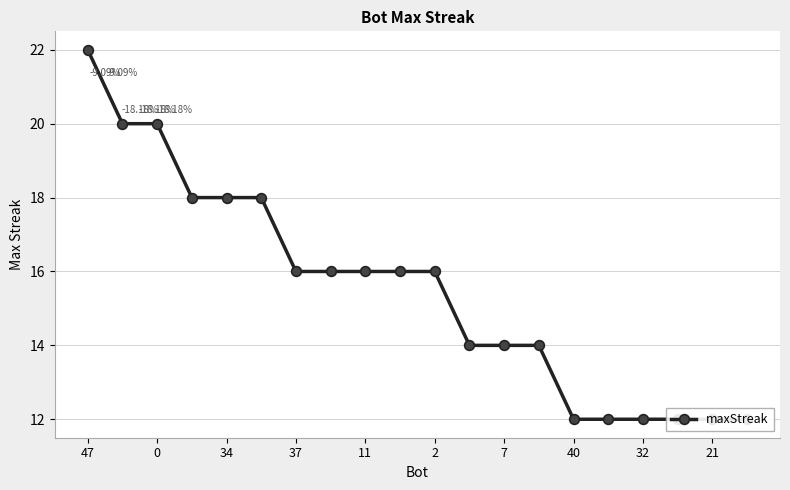

What is the sum of all values?

310